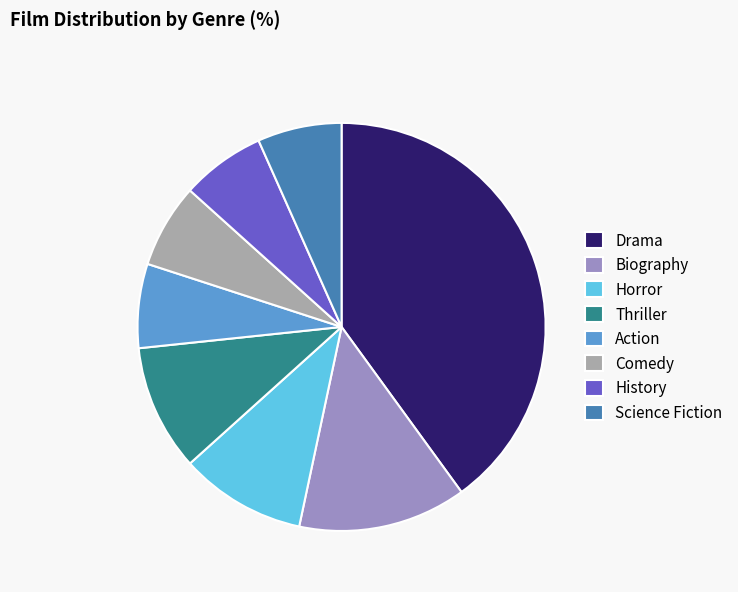

Do Action and History together represent more than half of the pie?

No